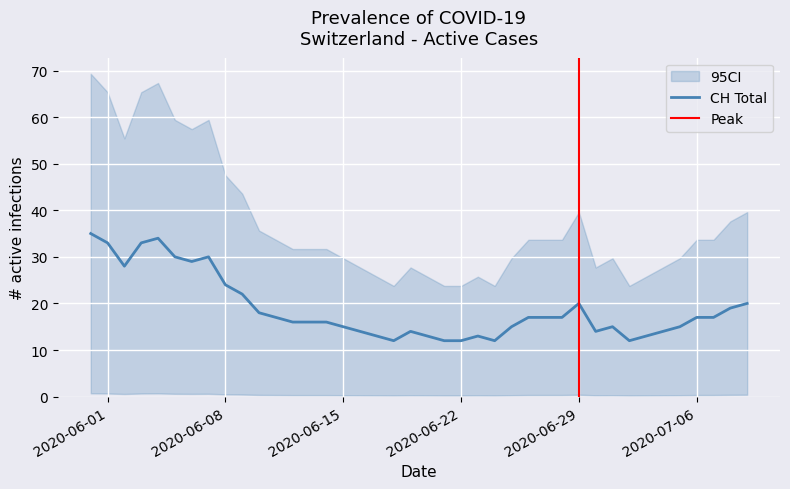

What is the lowest value of the CH Total series?

12